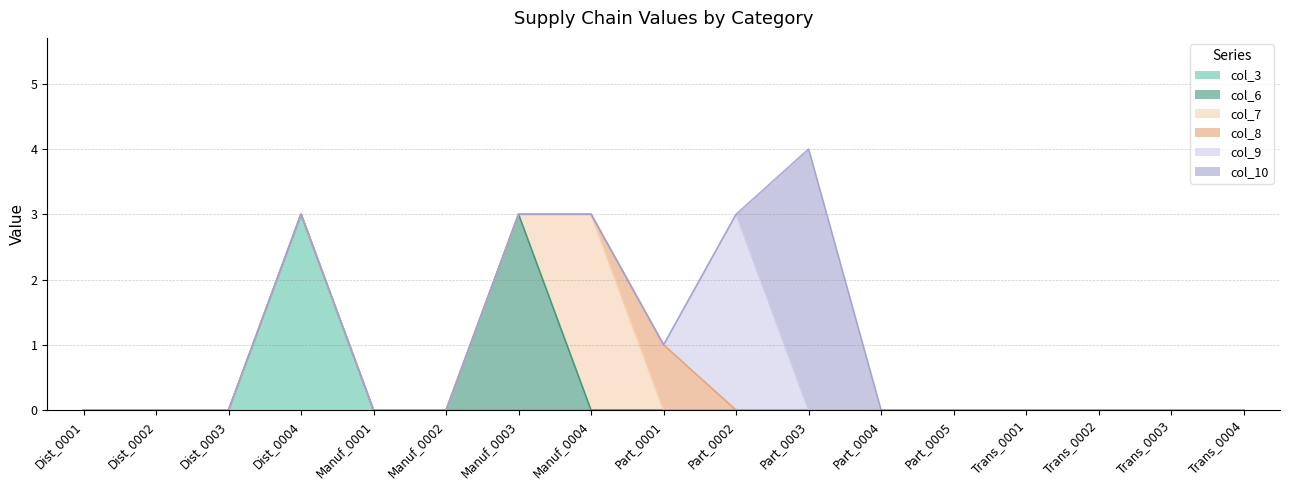

How many lines are shown in the chart?

6